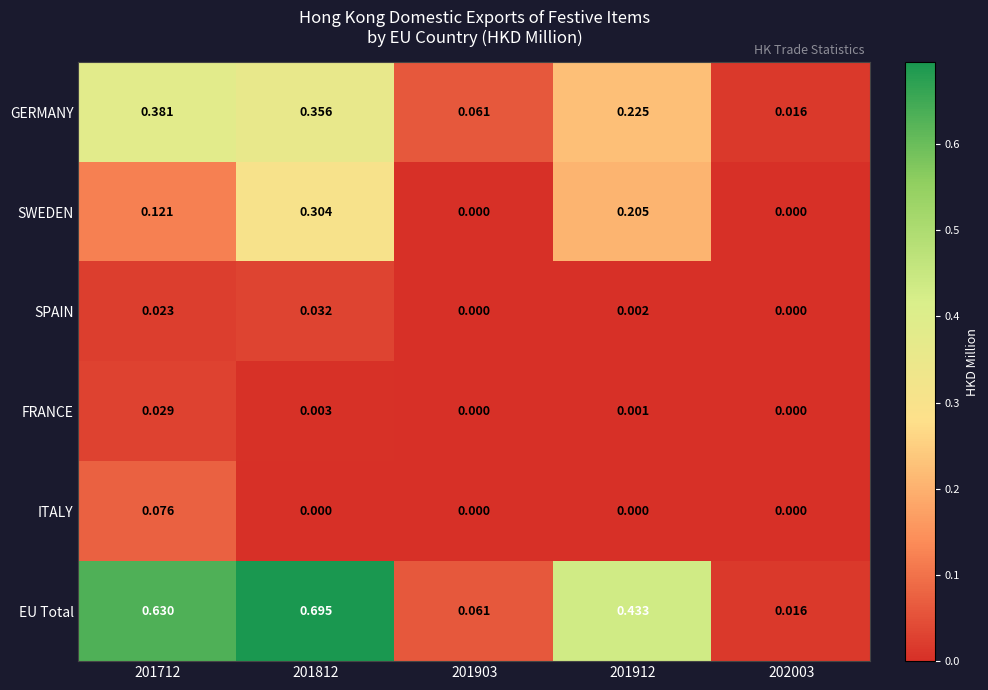

Which series has the largest total across all categories?

EU Total